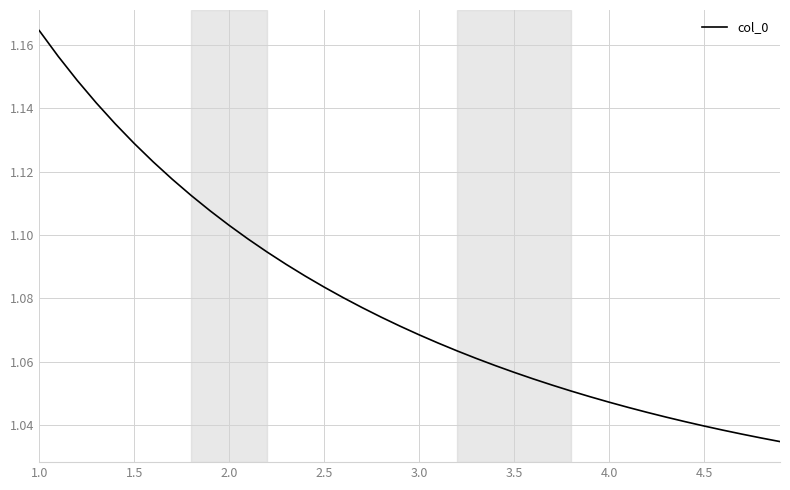

Is this an area chart (filled region under the line)?

No